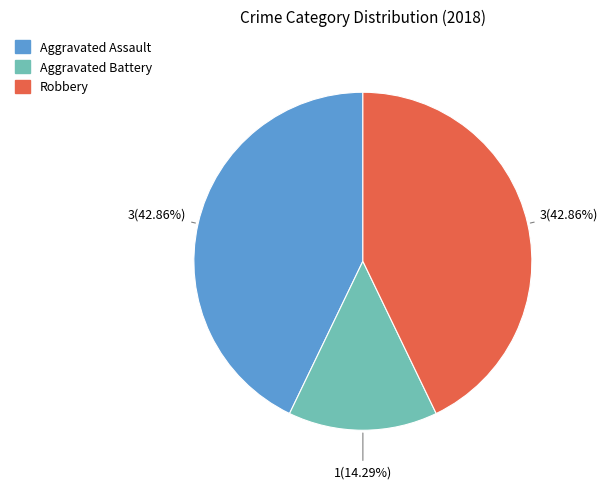

What is the ratio of the value at Robbery to the value at Aggravated Battery?

3.0